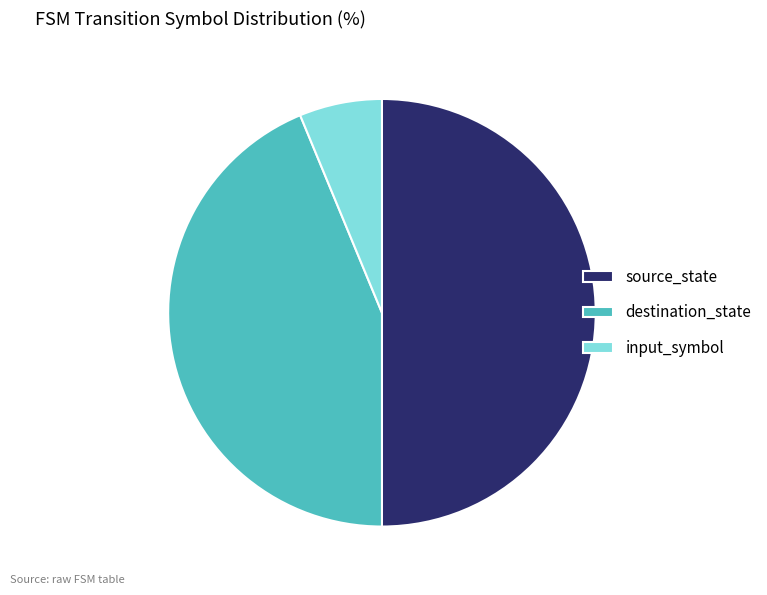

Which has a higher value, destination_state or input_symbol?

destination_state